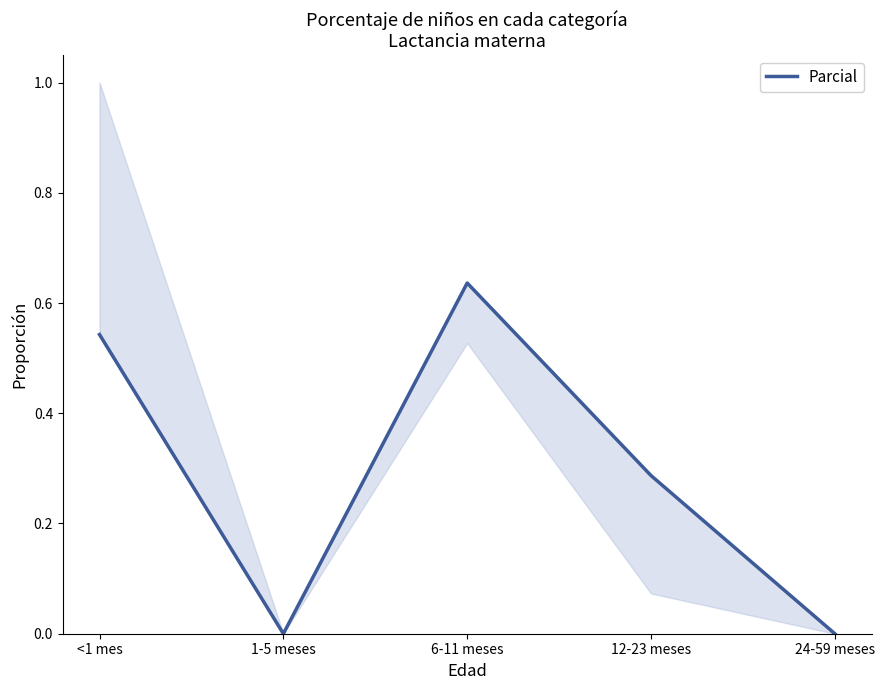

Between <1 mes and 1-5 meses, which is larger?

<1 mes